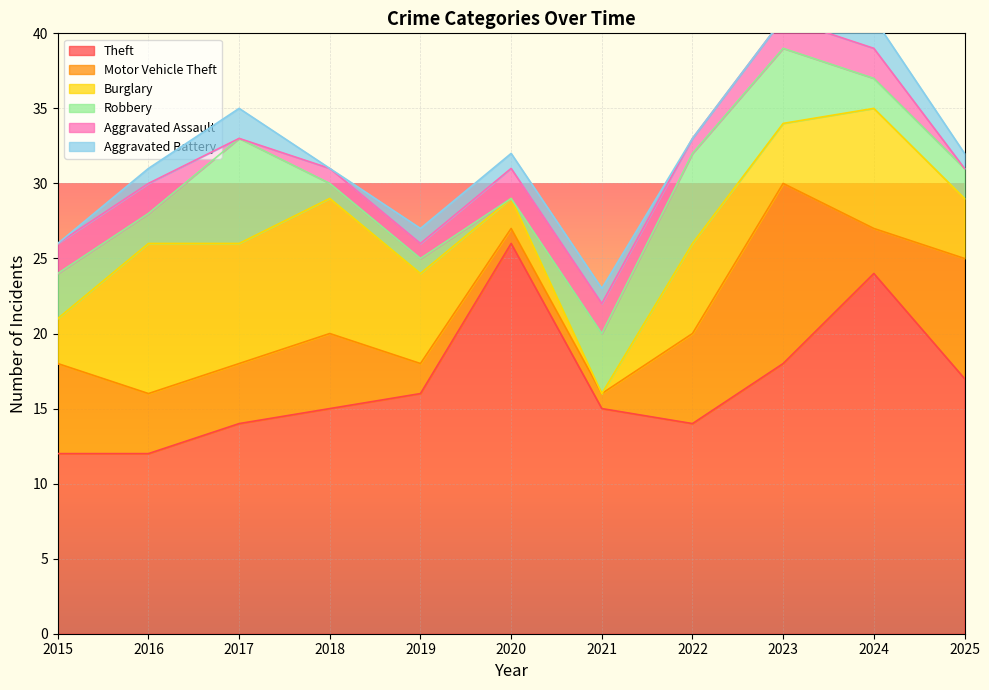

Reading left to right, list all the values displayed in this chart.

Theft: 12	12	14	15	16	26	15	14	18	24	17
Motor Vehicle Theft: 6	4	4	5	2	1	1	6	12	3	8
Burglary: 3	10	8	9	6	2	0	6	4	8	4
Robbery: 3	2	7	1	1	0	4	6	5	2	2
Aggravated Assault: 2	2	0	1	1	2	2	1	2	2	0
Aggravated Battery: 0	1	2	0	1	1	1	0	0	2	1